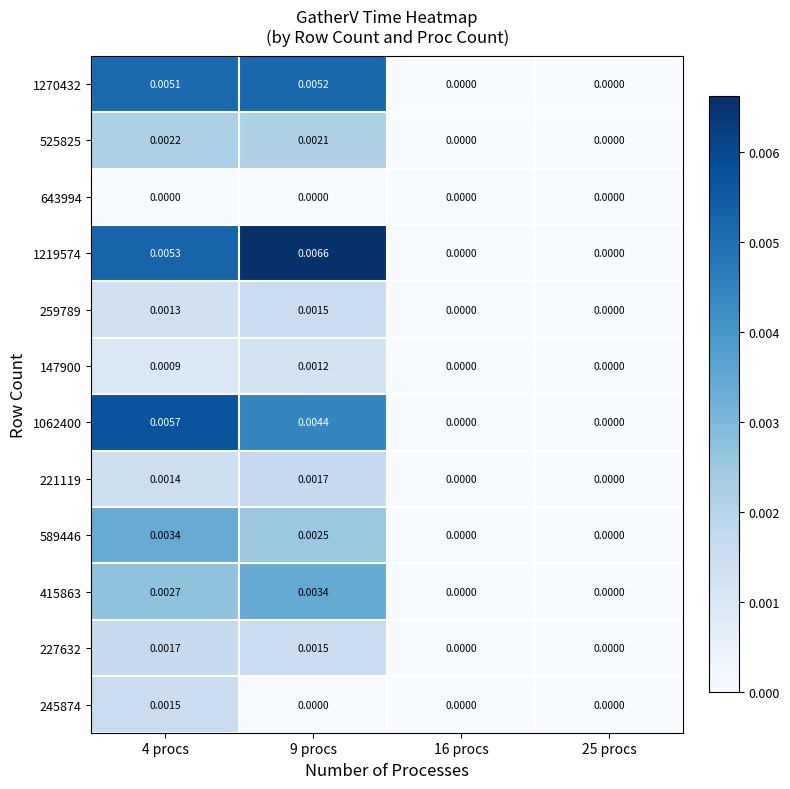

At which category does the chart reach its peak across all series?

9 procs